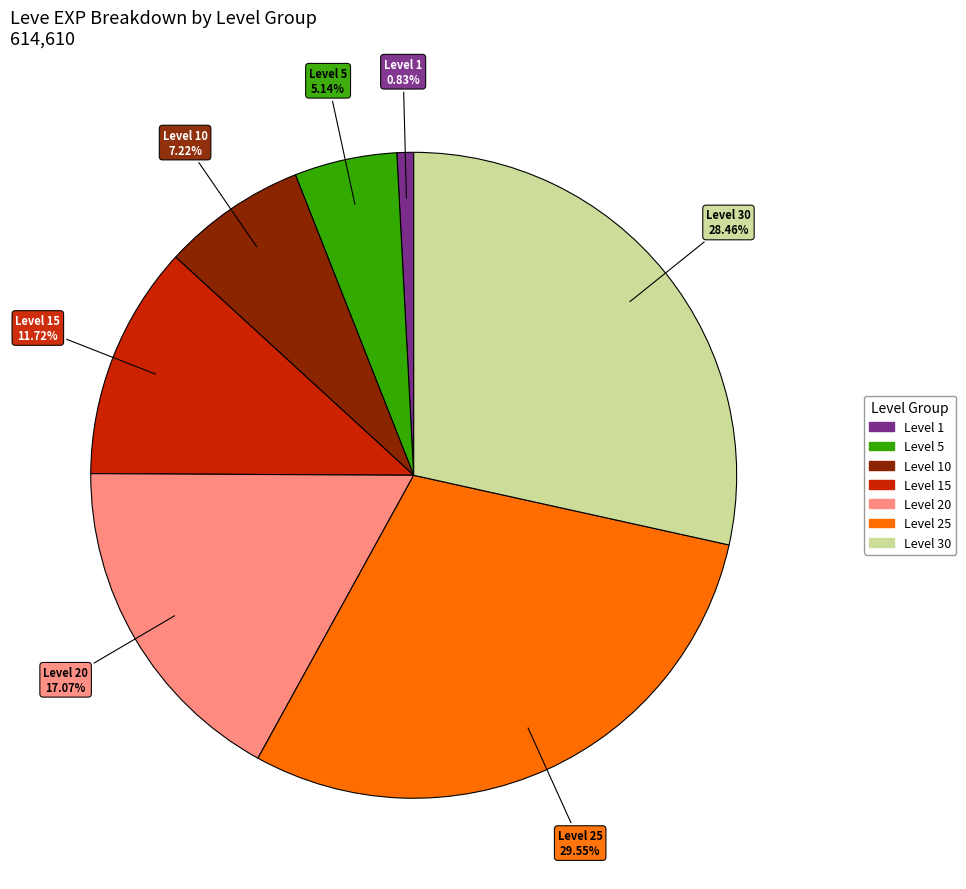

How many slices are in this pie chart?

7